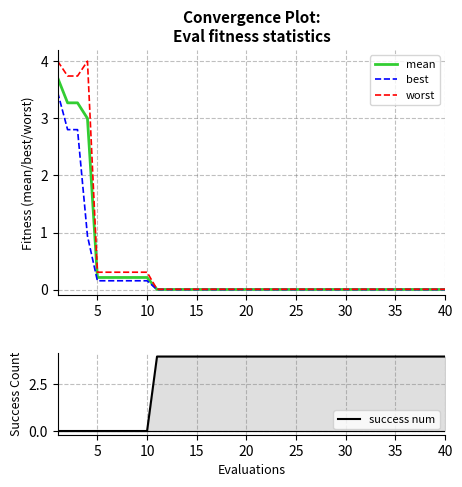

Reading left to right, list all the values displayed in this chart.

mean: 3.7	3.3	3.3	3.0	0.2	0.2	0.2	0.2	0.2	0.2	0.0	0.0	0.0	0.0	0.0	0.0	0.0	0.0	0.0	0.0	0.0	0.0	0.0	0.0	0.0	0.0	0.0	0.0	0.0	0.0	0.0	0.0	0.0	0.0	0.0	0.0	0.0	0.0	0.0	0.0
best: 3.5	2.8	2.8	0.9	0.2	0.2	0.2	0.2	0.2	0.2	0.0	0.0	0.0	0.0	0.0	0.0	0.0	0.0	0.0	0.0	0.0	0.0	0.0	0.0	0.0	0.0	0.0	0.0	0.0	0.0	0.0	0.0	0.0	0.0	0.0	0.0	0.0	0.0	0.0	0.0
worst: 4.0	3.7	3.7	4.0	0.3	0.3	0.3	0.3	0.3	0.3	0.0	0.0	0.0	0.0	0.0	0.0	0.0	0.0	0.0	0.0	0.0	0.0	0.0	0.0	0.0	0.0	0.0	0.0	0.0	0.0	0.0	0.0	0.0	0.0	0.0	0.0	0.0	0.0	0.0	0.0
success num: 0.0	0.0	0.0	0.0	0.0	0.0	0.0	0.0	0.0	0.0	4.0	4.0	4.0	4.0	4.0	4.0	4.0	4.0	4.0	4.0	4.0	4.0	4.0	4.0	4.0	4.0	4.0	4.0	4.0	4.0	4.0	4.0	4.0	4.0	4.0	4.0	4.0	4.0	4.0	4.0